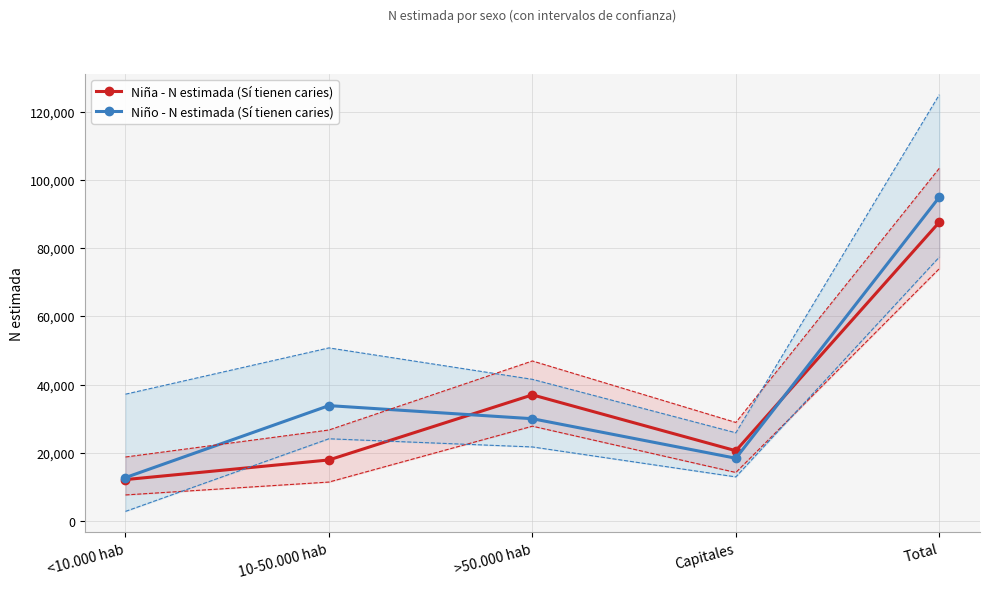

What is the greatest value displayed?

94910